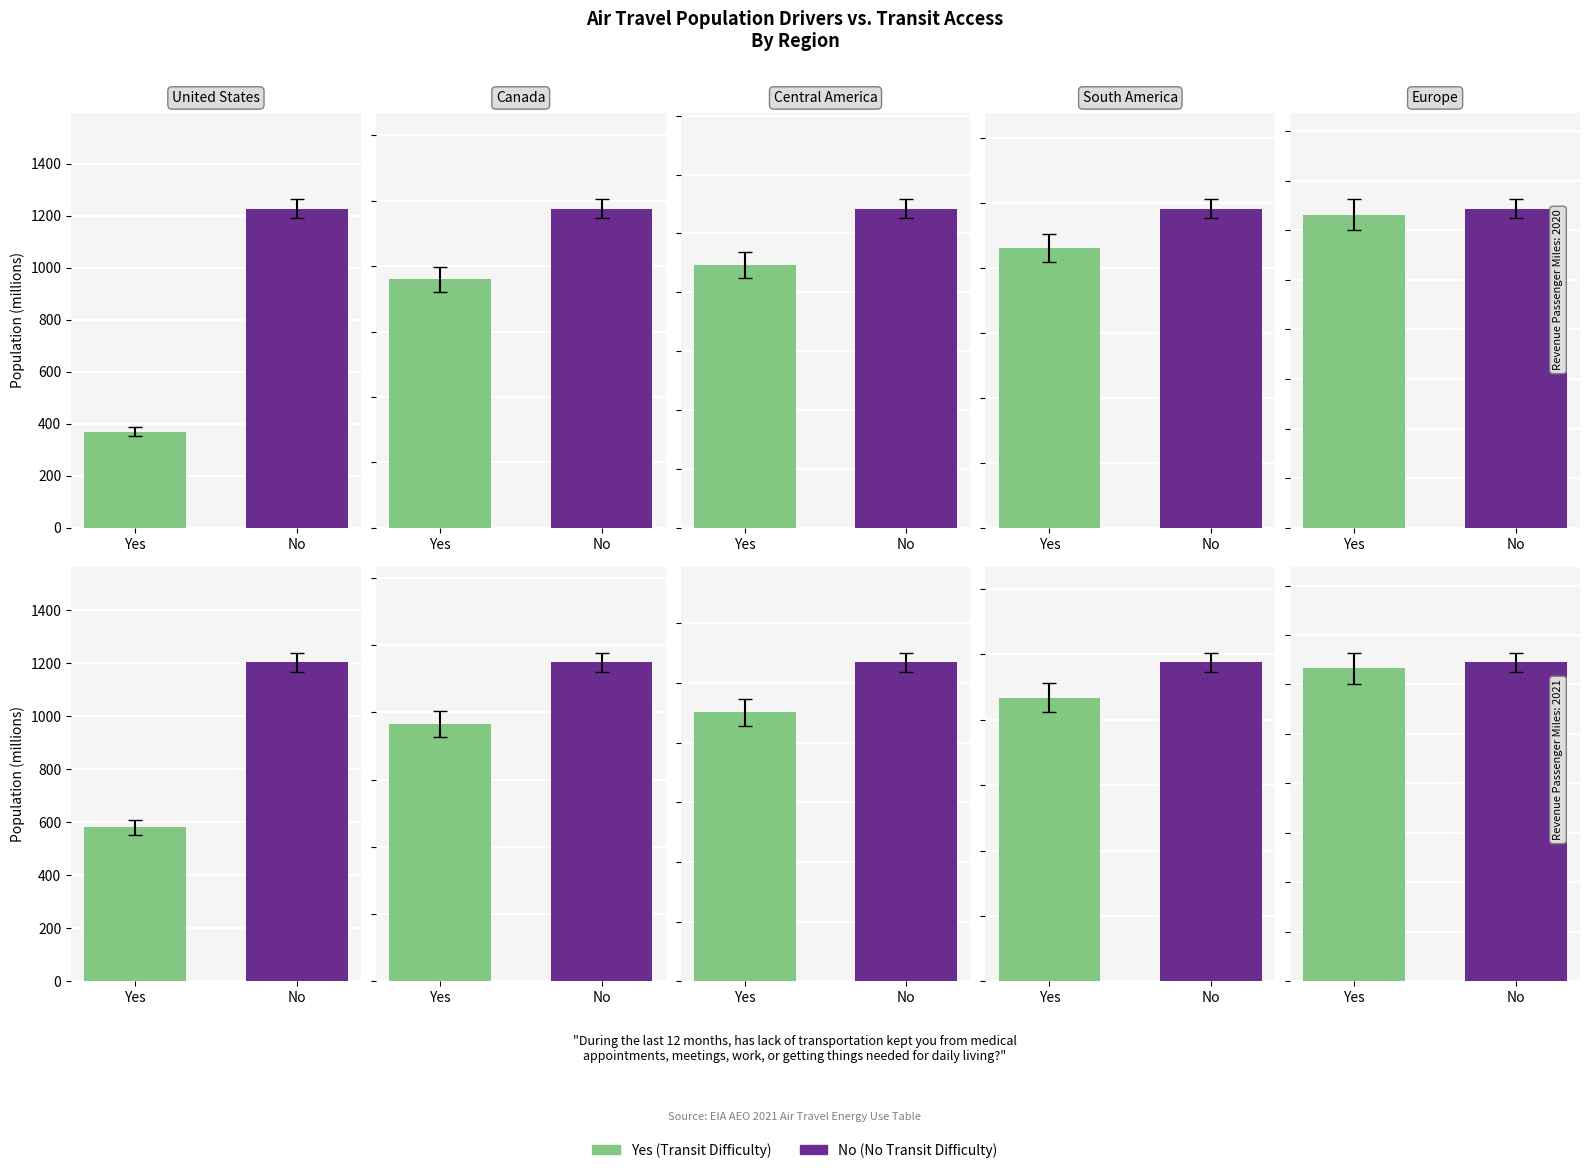

What is the difference between the highest and lowest values at 3?

60.2